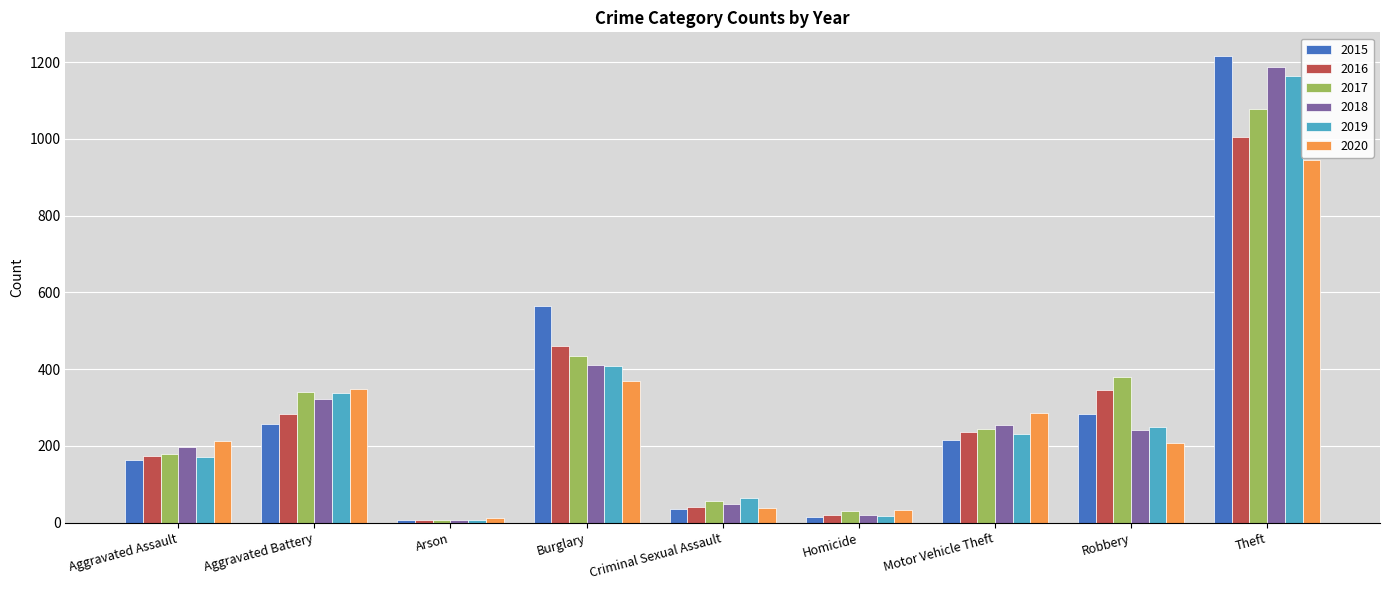

True or false: 2017 has a value of 433 at Burglary.

True